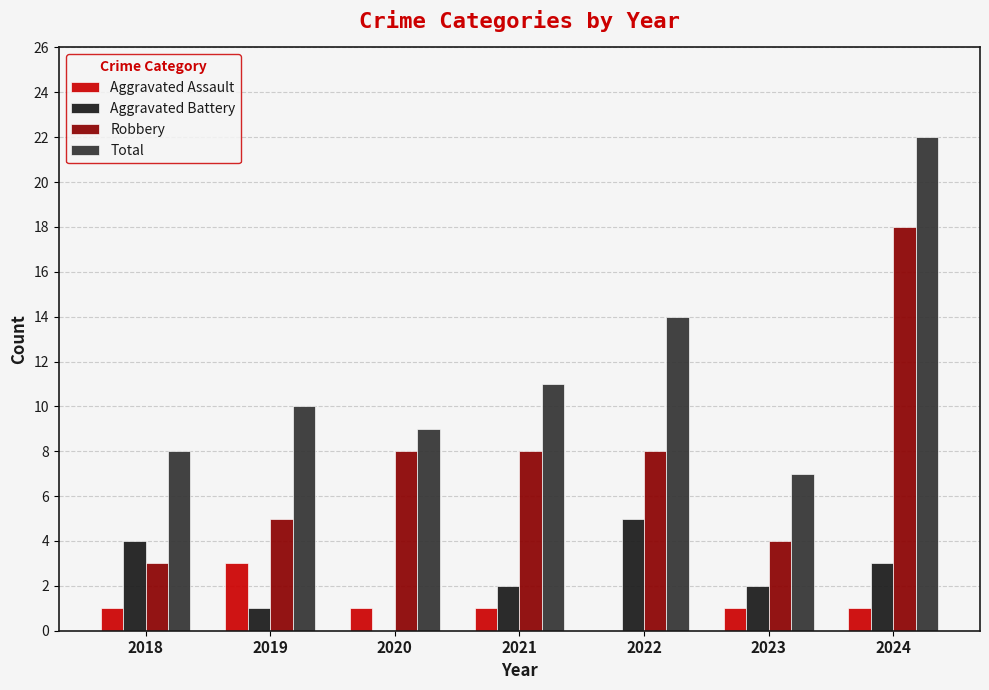

Which category has the highest value across all series?

2024